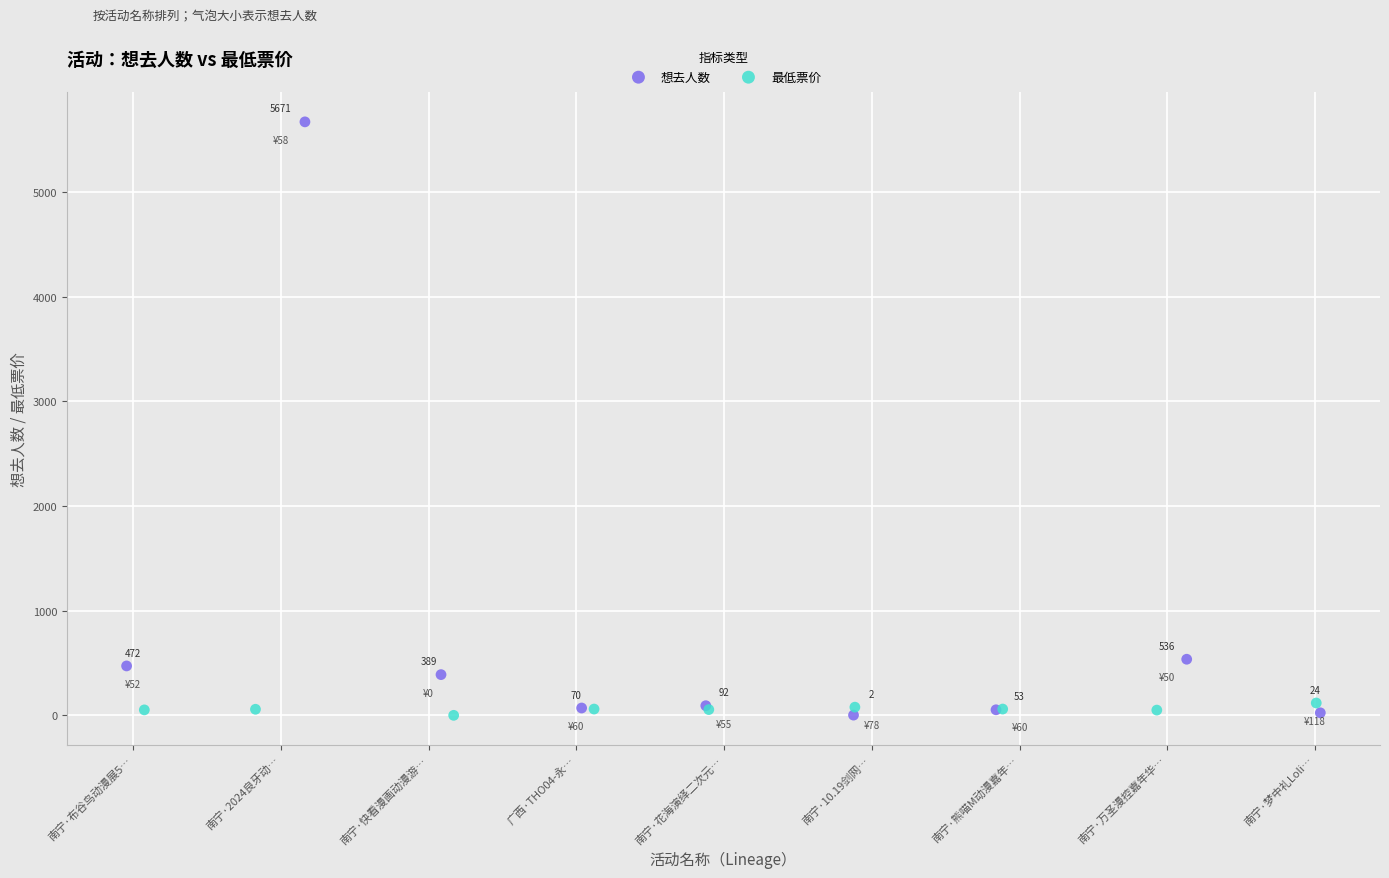

Which series contains the highest Y value?

想去人数